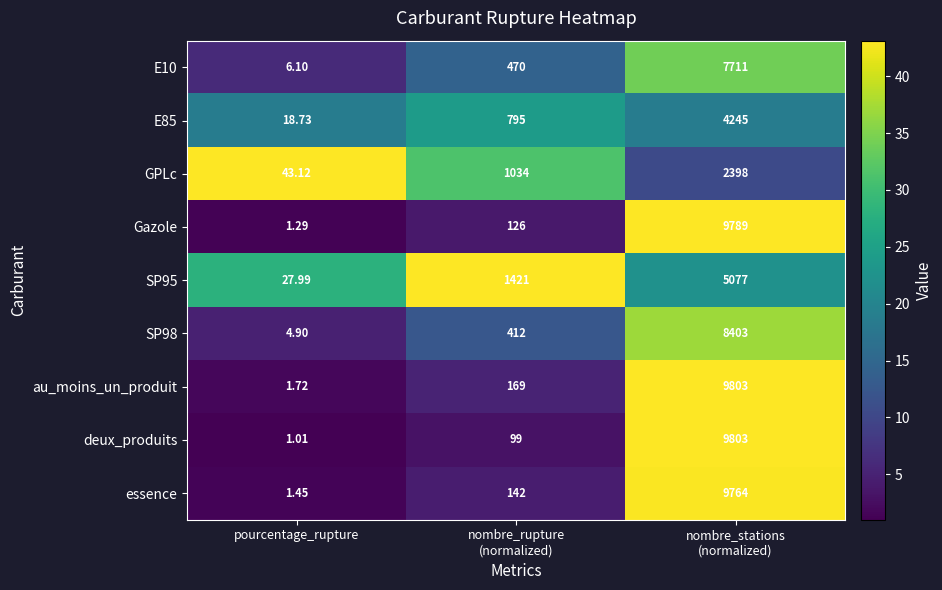

At which category is the sum across all series the highest?

nombre_stations
(normalized)